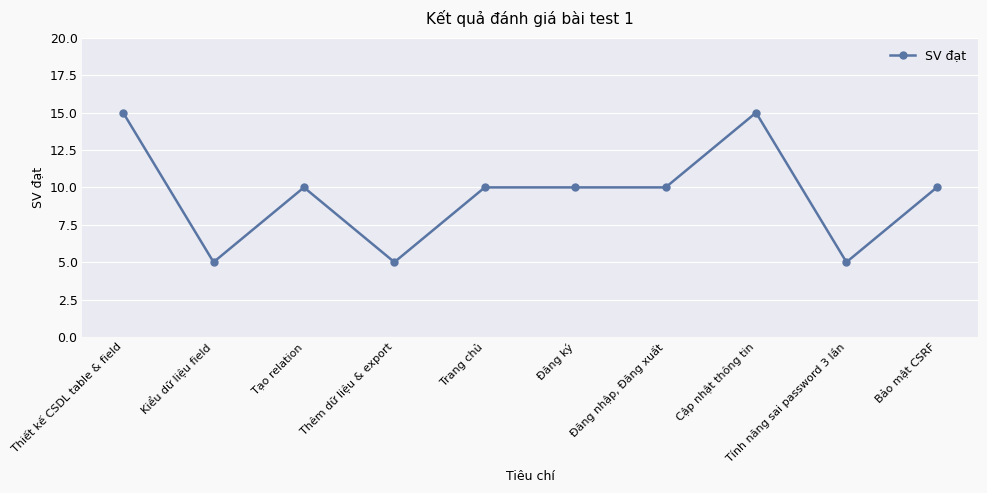

What is the minimum value shown in the chart?

5